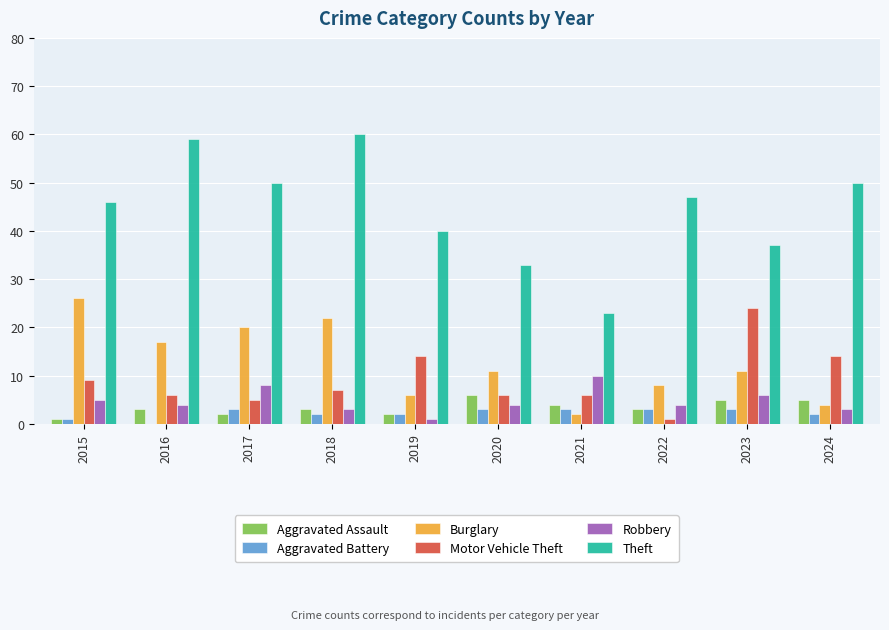

What is the sum of all Burglary values?

127